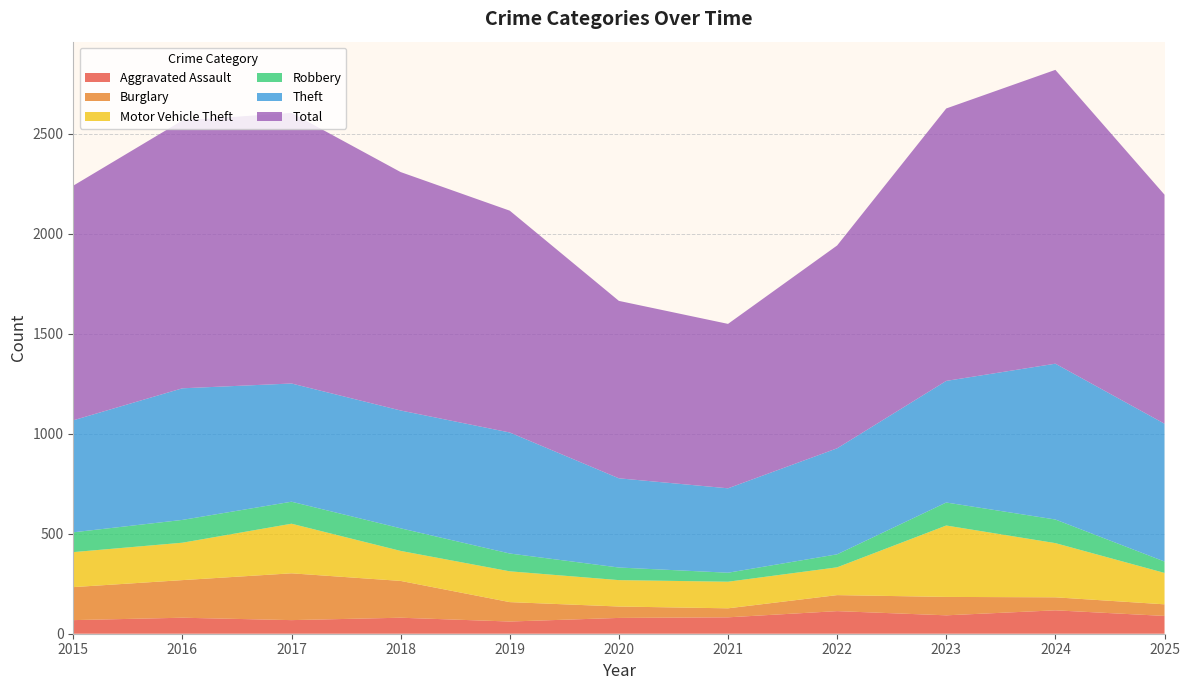

Reading left to right, list all the values displayed in this chart.

Aggravated Assault: 2015=68	2016=80	2017=68	2018=80	2019=61	2020=79	2021=82	2022=113	2023=92	2024=117	2025=89
Burglary: 2015=165	2016=188	2017=234	2018=184	2019=97	2020=57	2021=45	2022=80	2023=92	2024=65	2025=58
Motor Vehicle Theft: 2015=175	2016=187	2017=248	2018=150	2019=154	2020=132	2021=133	2022=139	2023=357	2024=271	2025=157
Robbery: 2015=99	2016=114	2017=110	2018=113	2019=89	2020=63	2021=45	2022=65	2023=115	2024=118	2025=57
Theft: 2015=560	2016=658	2017=591	2018=589	2019=605	2020=446	2021=422	2022=530	2023=608	2024=779	2025=689
Total: 2015=1173	2016=1339	2017=1353	2018=1192	2019=1109	2020=887	2021=822	2022=1014	2023=1362	2024=1469	2025=1145